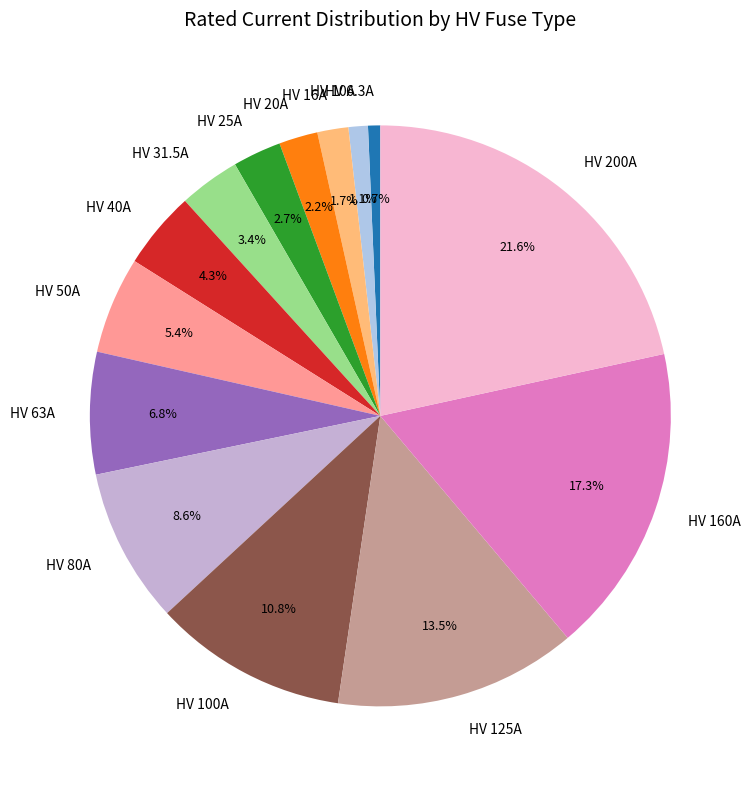

Which slice is the largest?

HV 200A